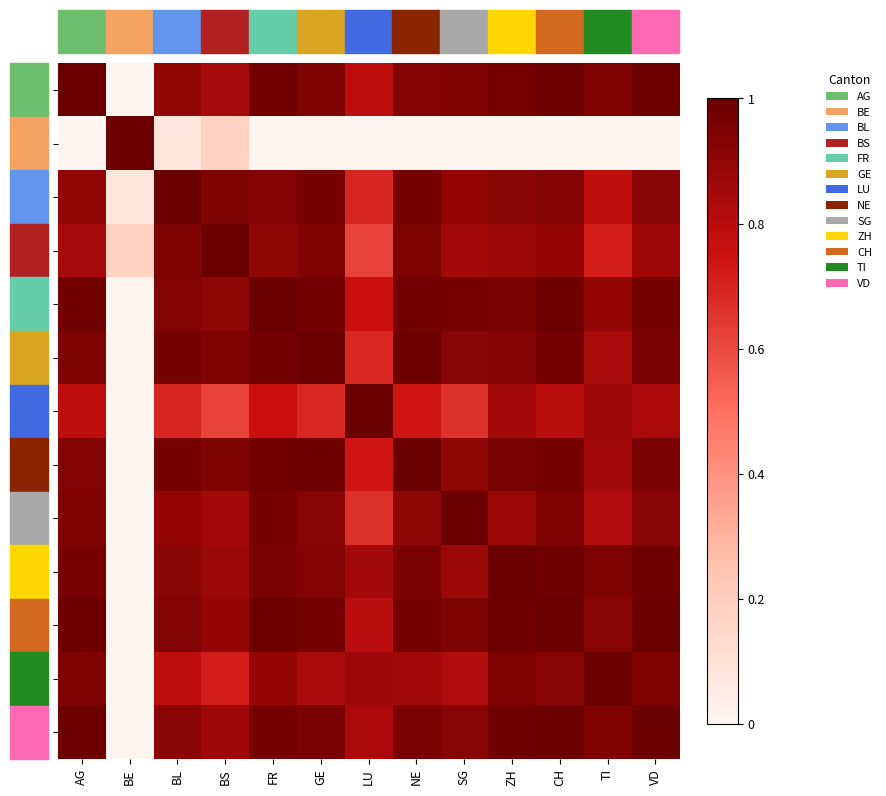

Reading left to right, transcribe all the data shown in this chart.

AG: AG=1.0	BE=0.0	BL=0.9	BS=0.8	FR=1.0	GE=0.9	LU=0.8	NE=0.9	SG=0.9	ZH=1.0	CH=1.0	TI=0.9	VD=1.0
BE: AG=0.0	BE=1.0	BL=0.1	BS=0.2	FR=0.0	GE=0.0	LU=0.0	NE=0.0	SG=0.0	ZH=0.0	CH=0.0	TI=0.0	VD=0.0
BL: AG=0.9	BE=0.1	BL=1.0	BS=0.9	FR=0.9	GE=1.0	LU=0.7	NE=1.0	SG=0.9	ZH=0.9	CH=0.9	TI=0.8	VD=0.9
BS: AG=0.8	BE=0.2	BL=0.9	BS=1.0	FR=0.9	GE=0.9	LU=0.6	NE=0.9	SG=0.9	ZH=0.9	CH=0.9	TI=0.7	VD=0.9
FR: AG=1.0	BE=0.0	BL=0.9	BS=0.9	FR=1.0	GE=1.0	LU=0.8	NE=1.0	SG=1.0	ZH=1.0	CH=1.0	TI=0.9	VD=1.0
GE: AG=0.9	BE=0.0	BL=1.0	BS=0.9	FR=1.0	GE=1.0	LU=0.7	NE=1.0	SG=0.9	ZH=0.9	CH=1.0	TI=0.8	VD=1.0
LU: AG=0.8	BE=0.0	BL=0.7	BS=0.6	FR=0.8	GE=0.7	LU=1.0	NE=0.7	SG=0.7	ZH=0.8	CH=0.8	TI=0.9	VD=0.8
NE: AG=0.9	BE=0.0	BL=1.0	BS=0.9	FR=1.0	GE=1.0	LU=0.7	NE=1.0	SG=0.9	ZH=1.0	CH=1.0	TI=0.9	VD=1.0
SG: AG=0.9	BE=0.0	BL=0.9	BS=0.9	FR=1.0	GE=0.9	LU=0.7	NE=0.9	SG=1.0	ZH=0.9	CH=0.9	TI=0.8	VD=0.9
ZH: AG=1.0	BE=0.0	BL=0.9	BS=0.9	FR=1.0	GE=0.9	LU=0.8	NE=1.0	SG=0.9	ZH=1.0	CH=1.0	TI=1.0	VD=1.0
CH: AG=1.0	BE=0.0	BL=0.9	BS=0.9	FR=1.0	GE=1.0	LU=0.8	NE=1.0	SG=0.9	ZH=1.0	CH=1.0	TI=0.9	VD=1.0
TI: AG=0.9	BE=0.0	BL=0.8	BS=0.7	FR=0.9	GE=0.8	LU=0.9	NE=0.9	SG=0.8	ZH=1.0	CH=0.9	TI=1.0	VD=0.9
VD: AG=1.0	BE=0.0	BL=0.9	BS=0.9	FR=1.0	GE=1.0	LU=0.8	NE=1.0	SG=0.9	ZH=1.0	CH=1.0	TI=0.9	VD=1.0